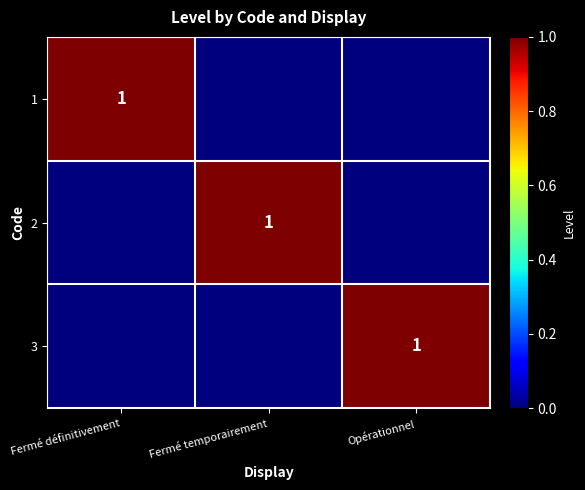

True or false: 1 has a value of 1 at Fermé définitivement.

True